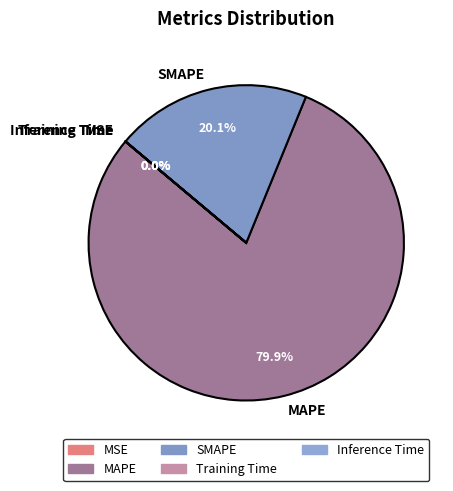

Which has a higher value, MAPE or SMAPE?

MAPE